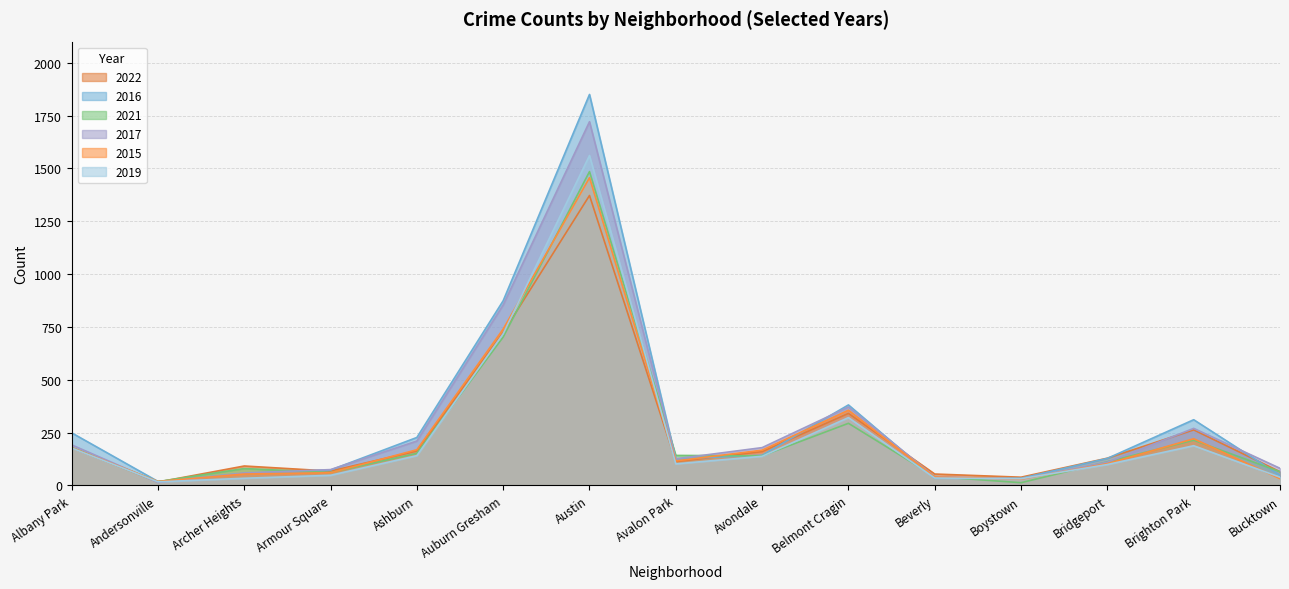

Rank the series at Avondale from highest to lowest value.

2017, 2015, 2022, 2016, 2021, 2019